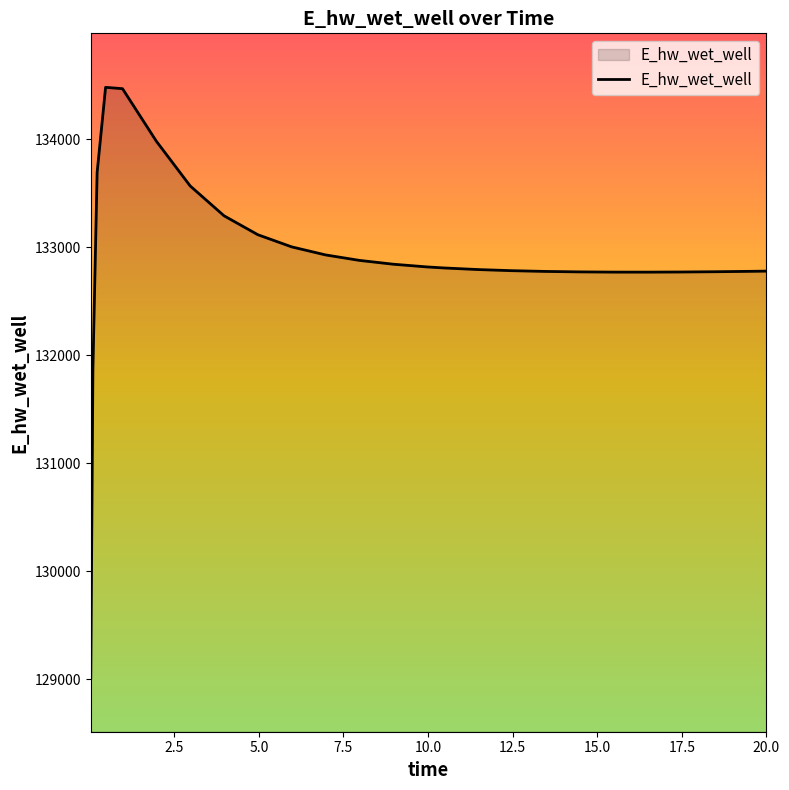

What is the maximum value shown in the chart?

134481.4